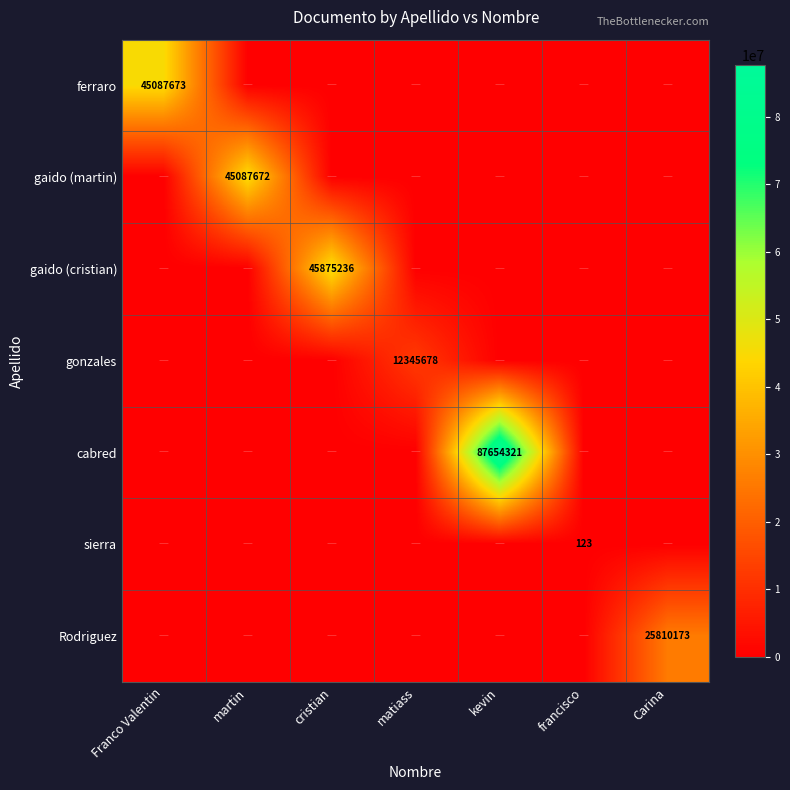

What is the total value across all series at matiass?

12345678